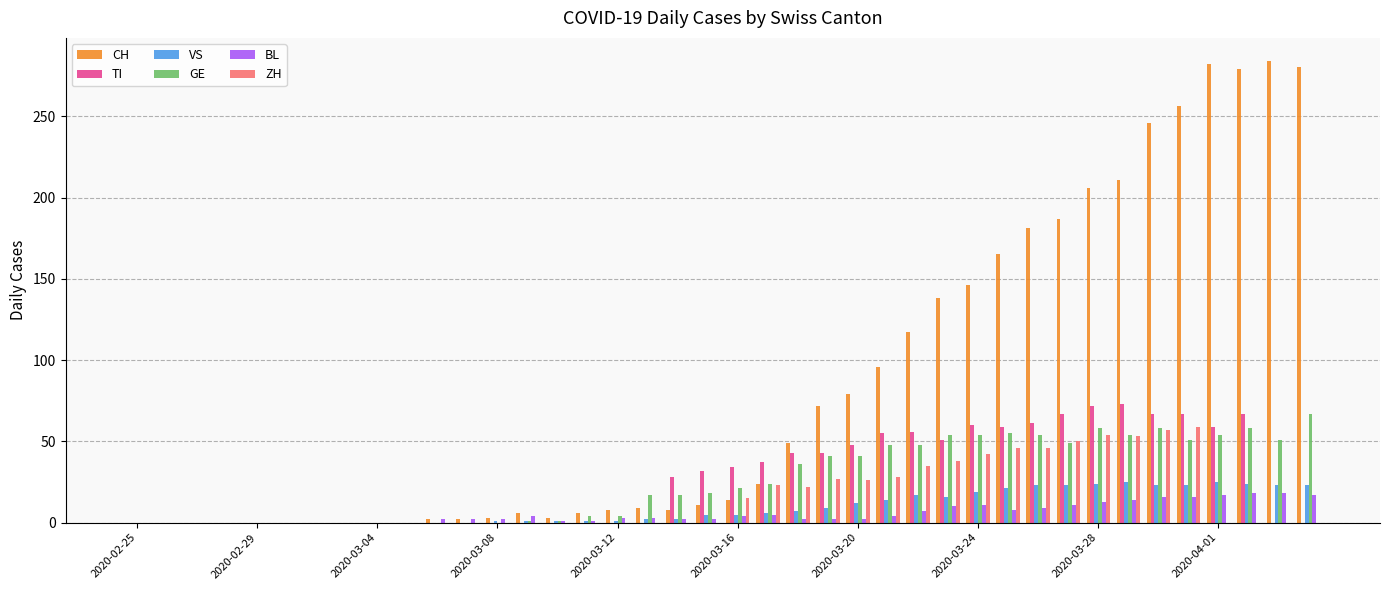

Which series has the largest total across all categories?

CH